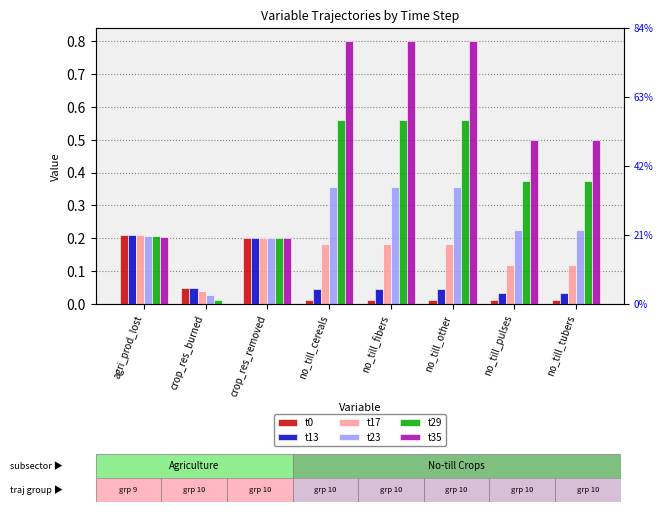

Does the chart contain stacked bars?

No